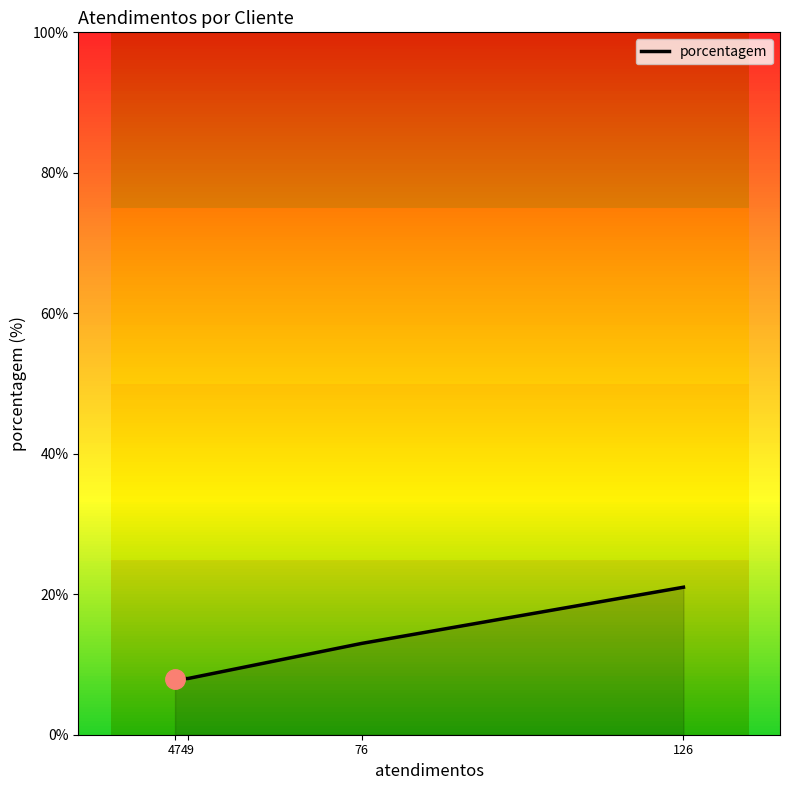

True or false: the data shows 8 at 47.

True